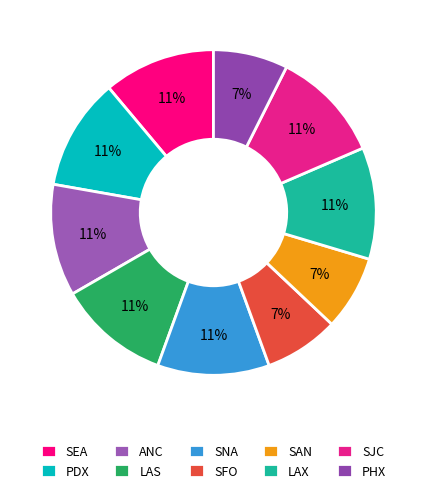

To the nearest percent, what portion does ANC represent?

11%